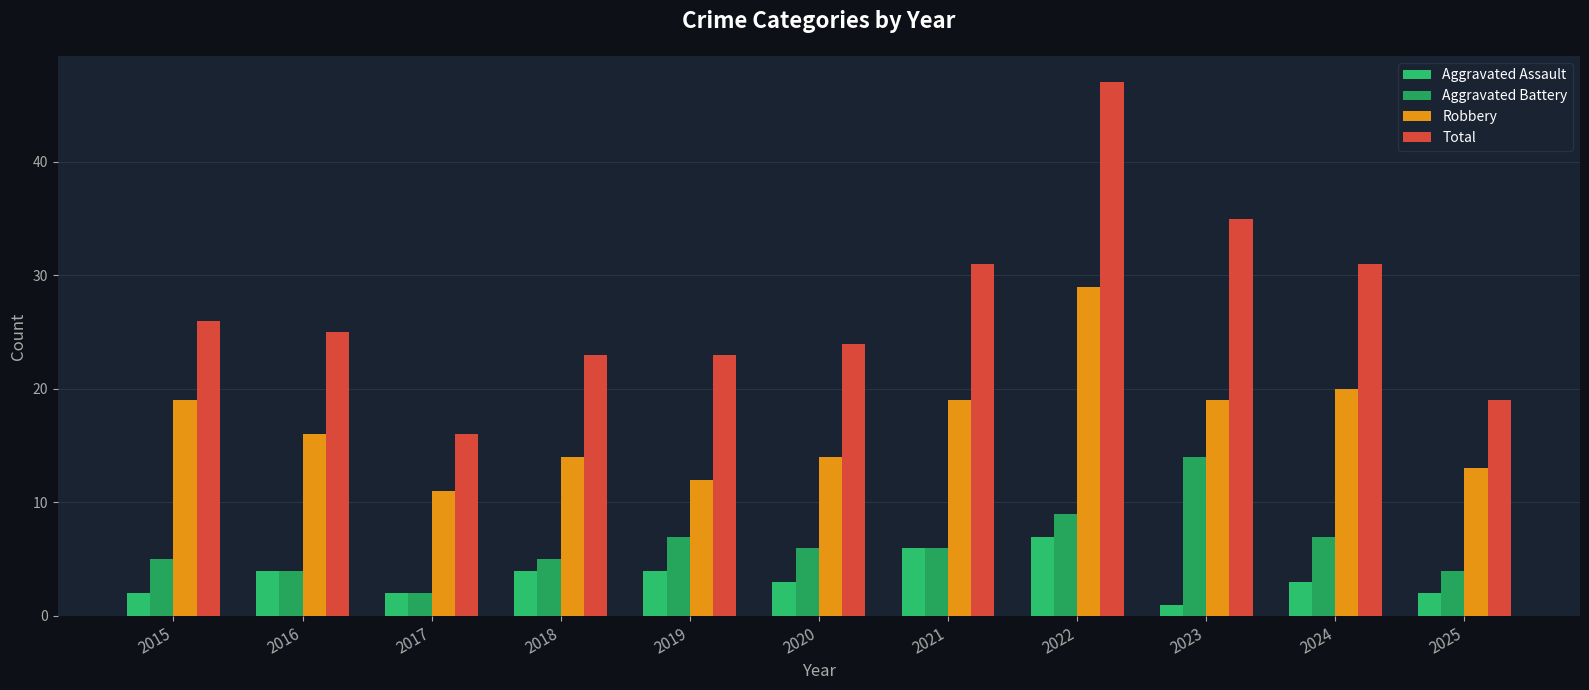

Between 2015 and 2018, which series saw the biggest shift?

Robbery